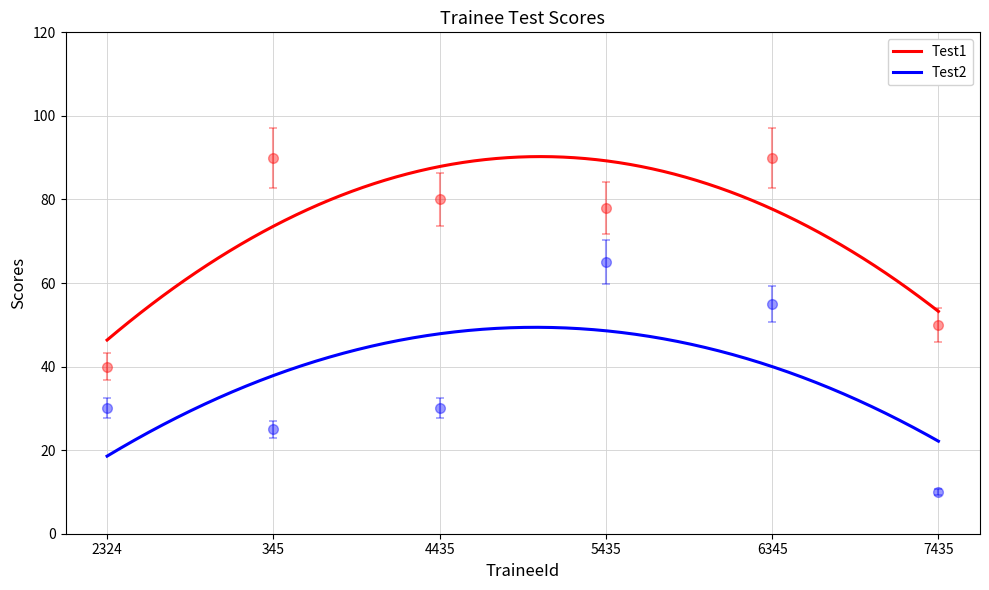

How many values in the Test1 series are below 80?

3